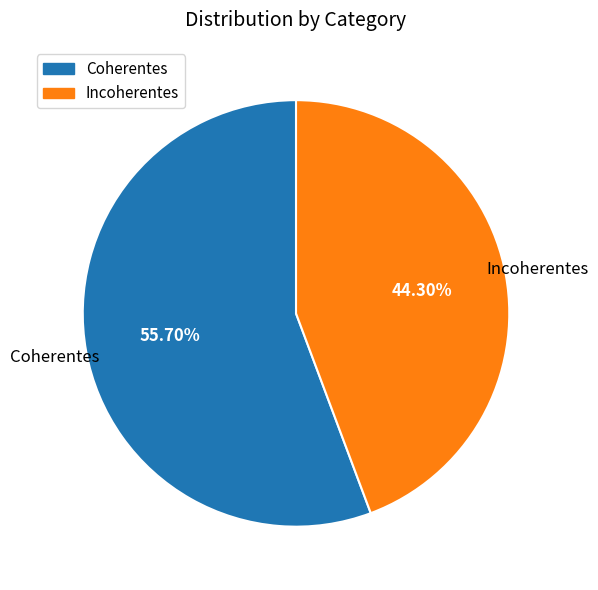

How many slices are in this pie chart?

2